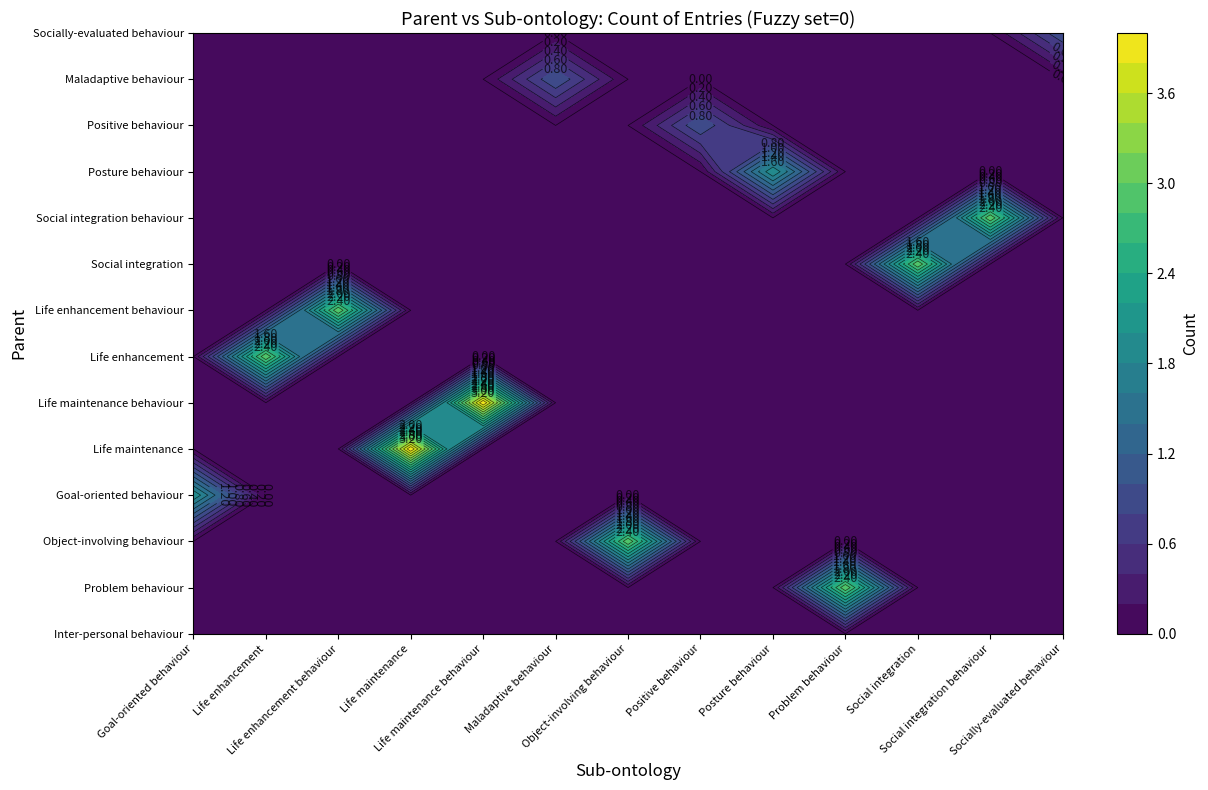

At how many categories does at least one series exceed 2?

8